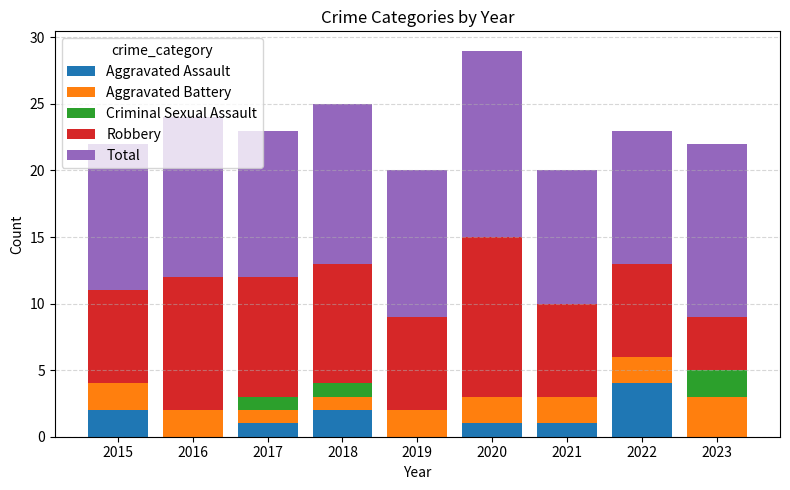

What is the sum of all Aggravated Assault values?

11